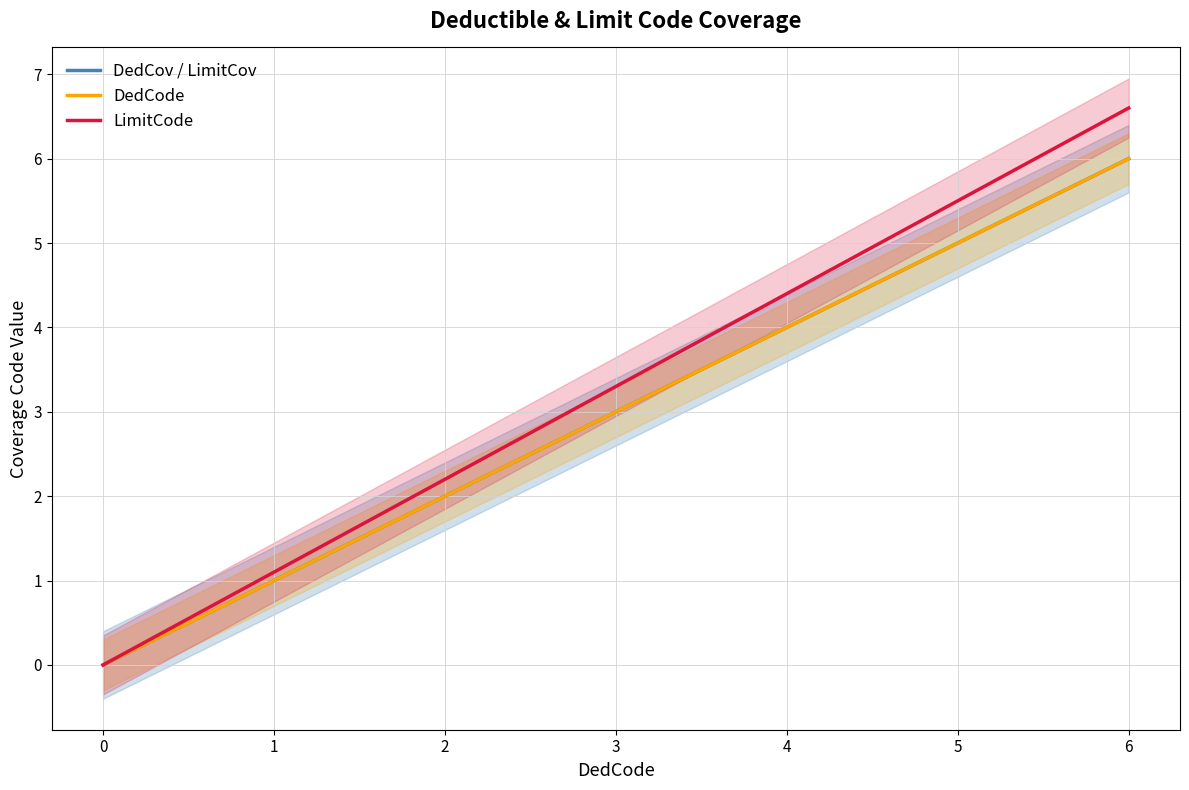

Reading left to right, transcribe all the data shown in this chart.

DedCov / LimitCov: 0.0	1.0	2.0	3.0	4.0	5.0	6.0
DedCode: 0.0	1.0	2.0	3.0	4.0	5.0	6.0
LimitCode: 0.0	1.1	2.2	3.3	4.4	5.5	6.6